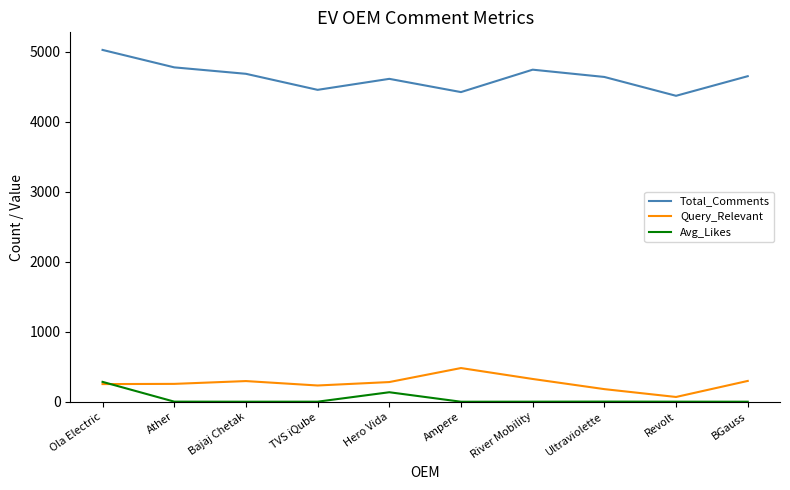

True or false: Query_Relevant and Total_Comments cross at least once.

False